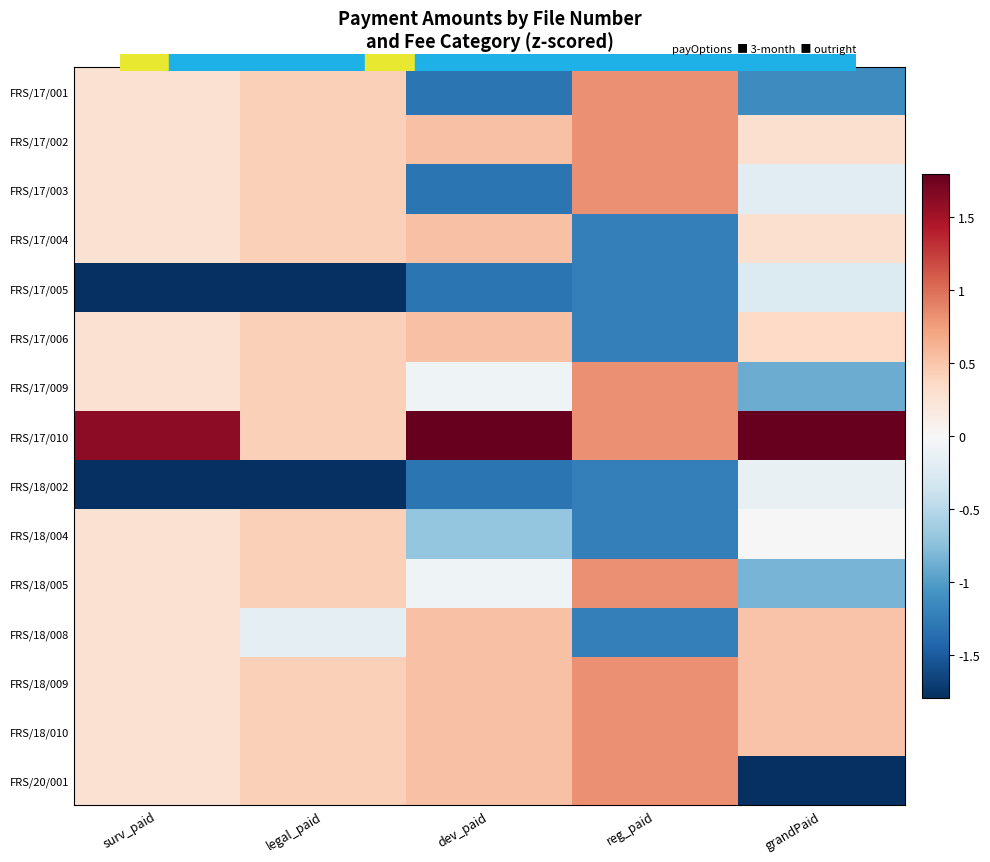

Between legal_paid and grandPaid, which is larger?

legal_paid